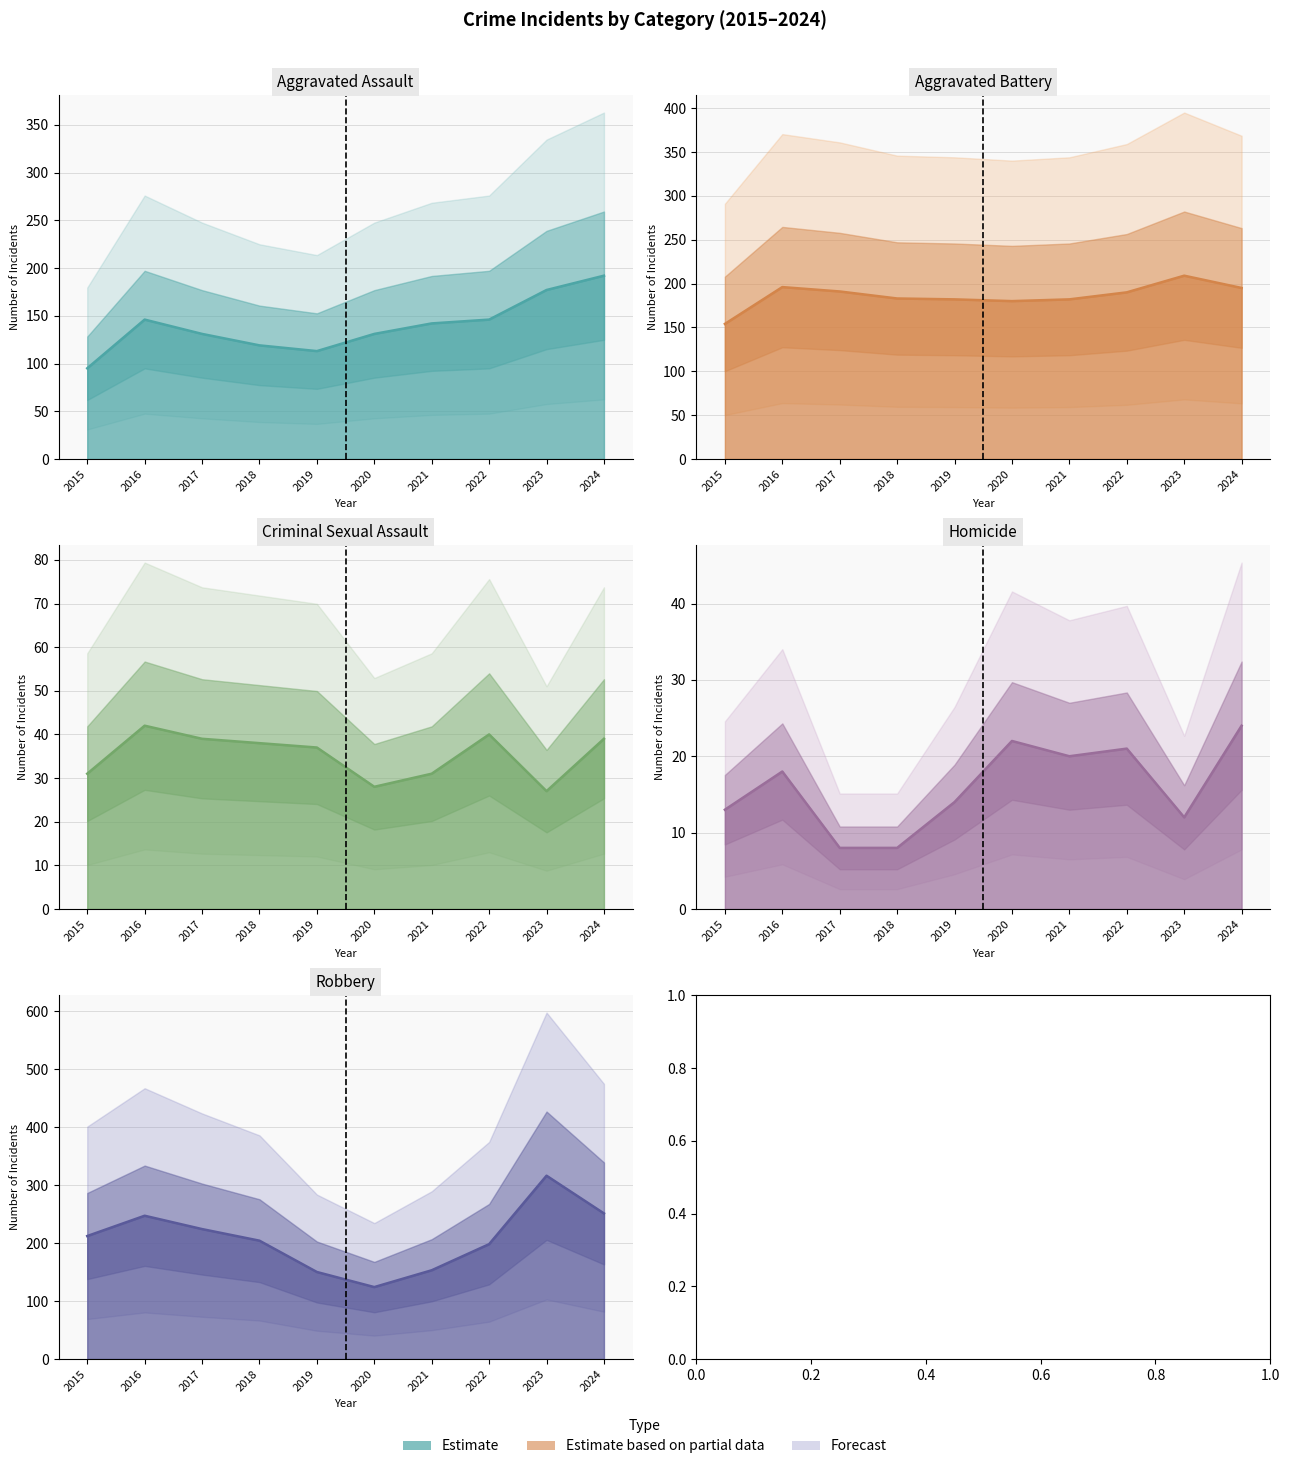

Reading left to right, transcribe all the data shown in this chart.

Aggravated Assault (line): 95	146	131	119	113	131	142	146	177	192
Aggravated Battery (line): 154	196	191	183	182	180	182	190	209	195
Criminal Sexual Assault (line): 31	42	39	38	37	28	31	40	27	39
Homicide (line): 13	18	8	8	14	22	20	21	12	24
Robbery (line): 212	247	224	204	150	124	153	198	316	251